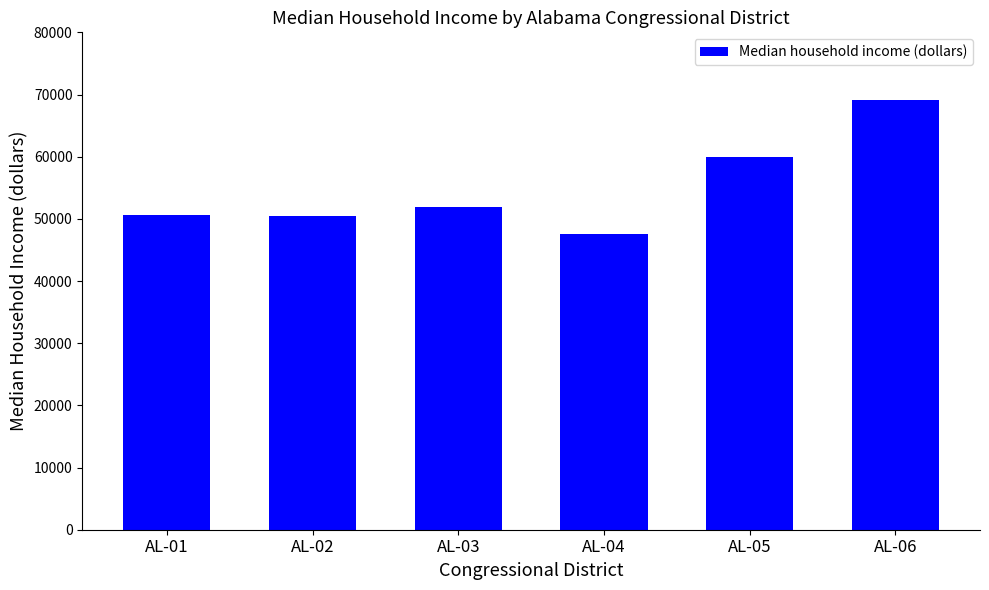

How many data points are less than 51925?

3